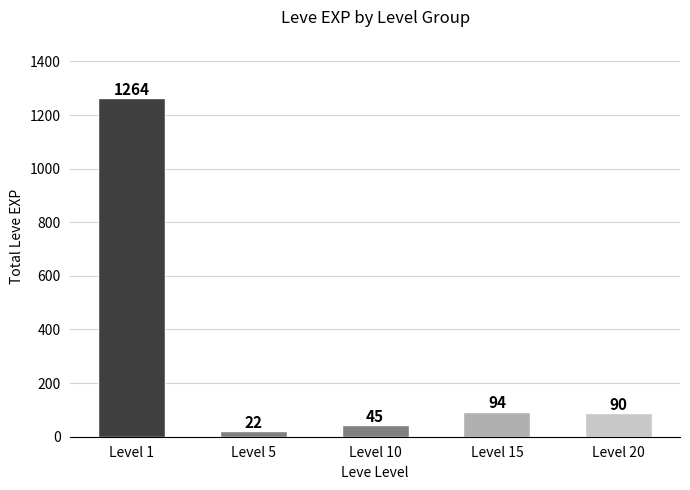

What is the difference between the values at Level 15 and Level 20?

4